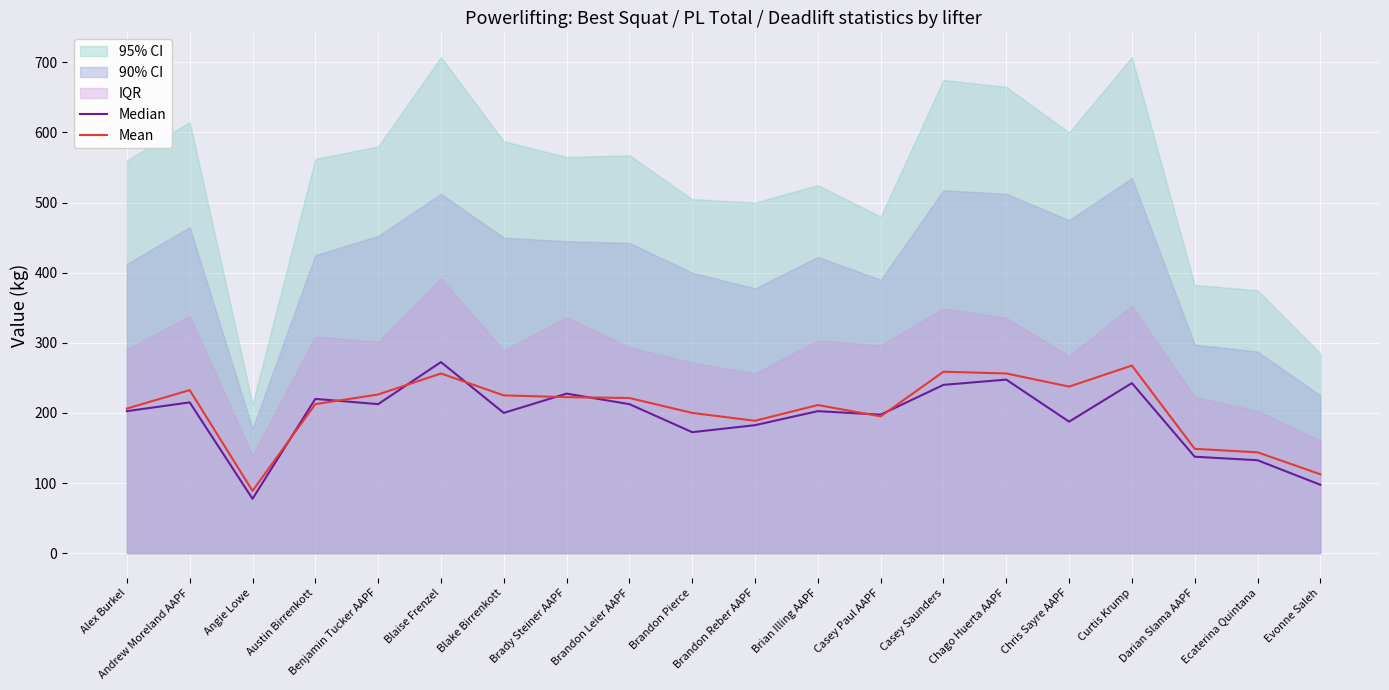

What is the lowest value of the Median series?

77.5